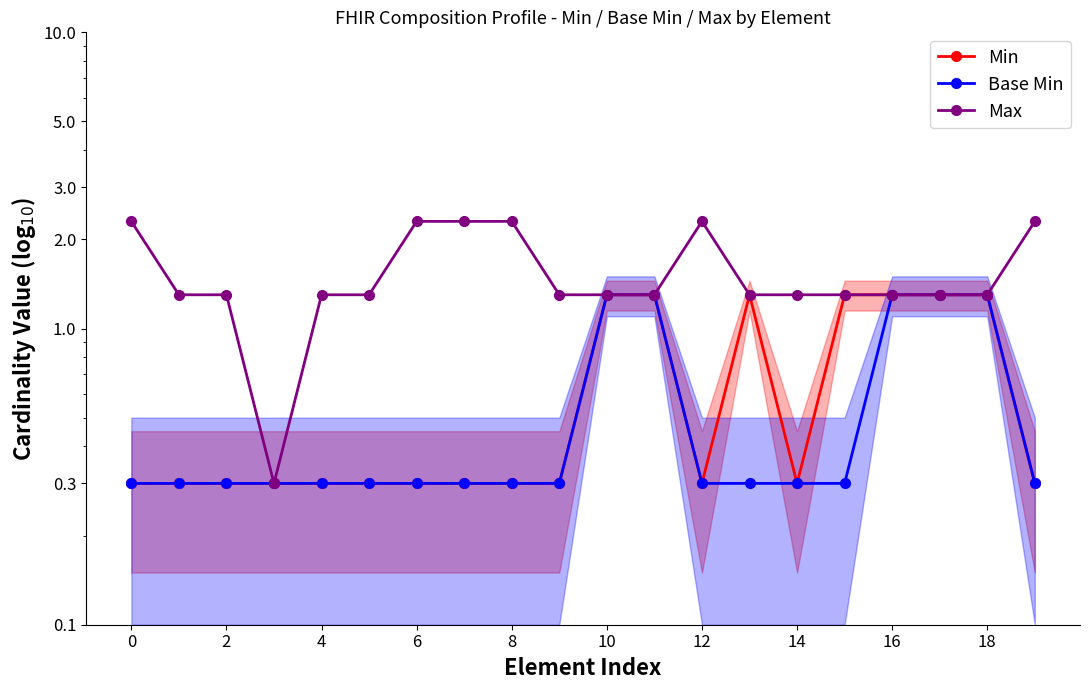

What is the label of the 4th point from the left?

6